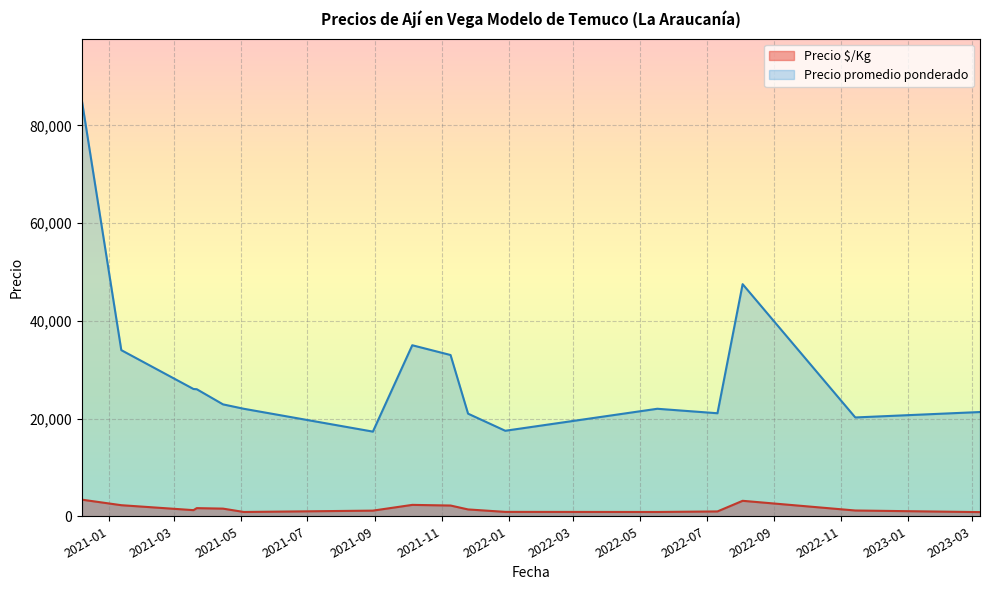

Rank the series by their average value, from highest to lowest.

Precio promedio ponderado, Precio $/Kg